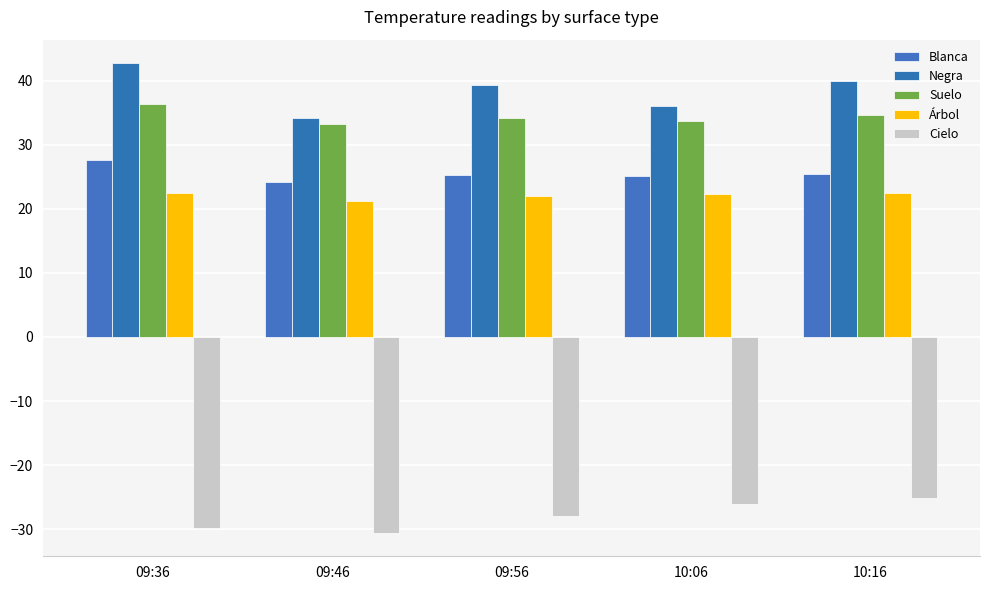

Where does the Suelo series first go above 34?

09:36